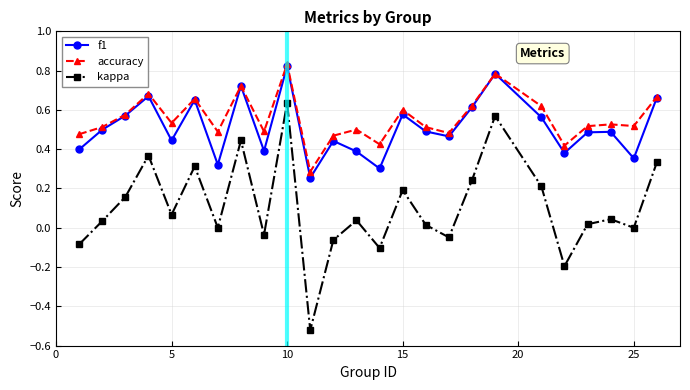

What is the value of the kappa point at the 21st from the left?

-0.2